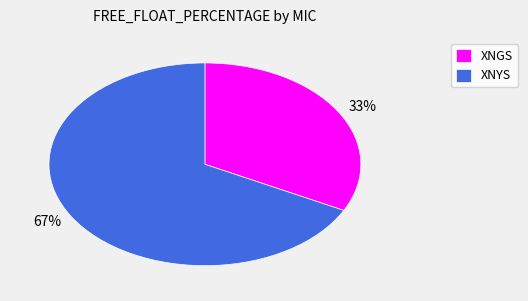

Between 67% and 33%, which is larger?

67%